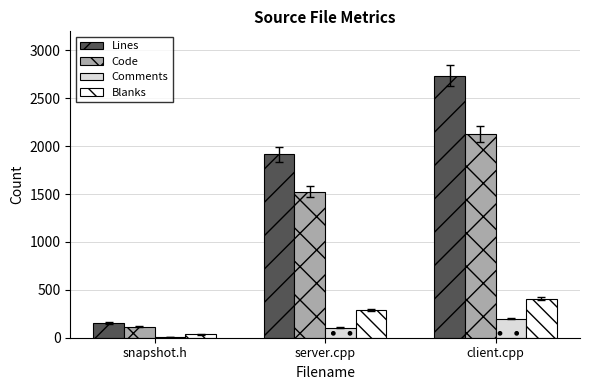

Reading right to left, extract all data points from this chart.

Lines: 2738	1916	153
Code: 2130	1526	113
Comments: 199	103	5
Blanks: 409	287	35